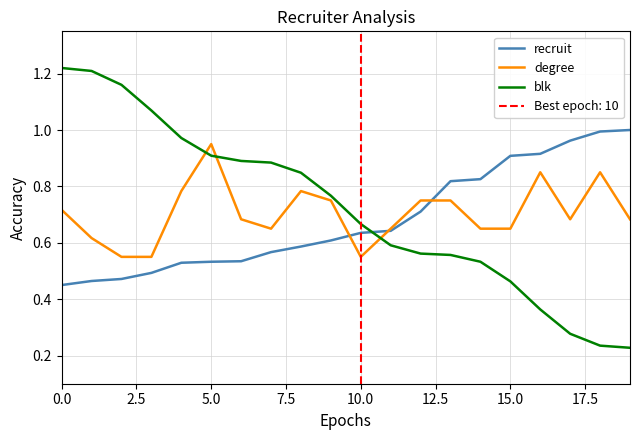

What is the value of the blk point at the 6th from the left?

0.9